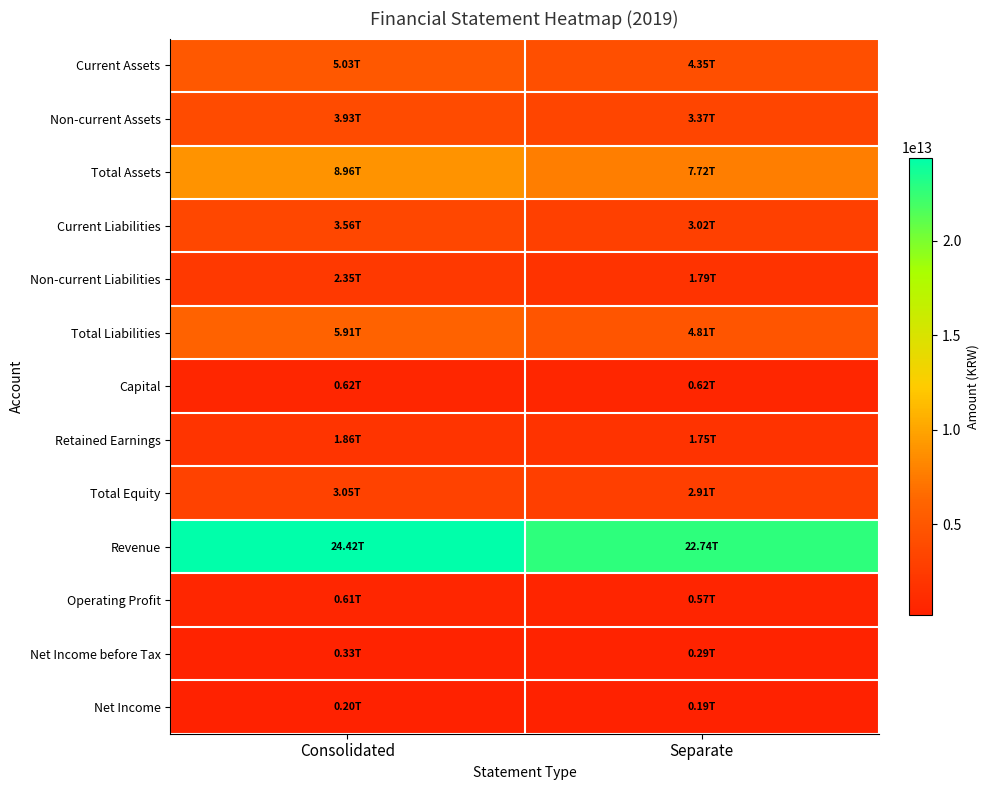

At how many categories does at least one series exceed 11427214066978?

2